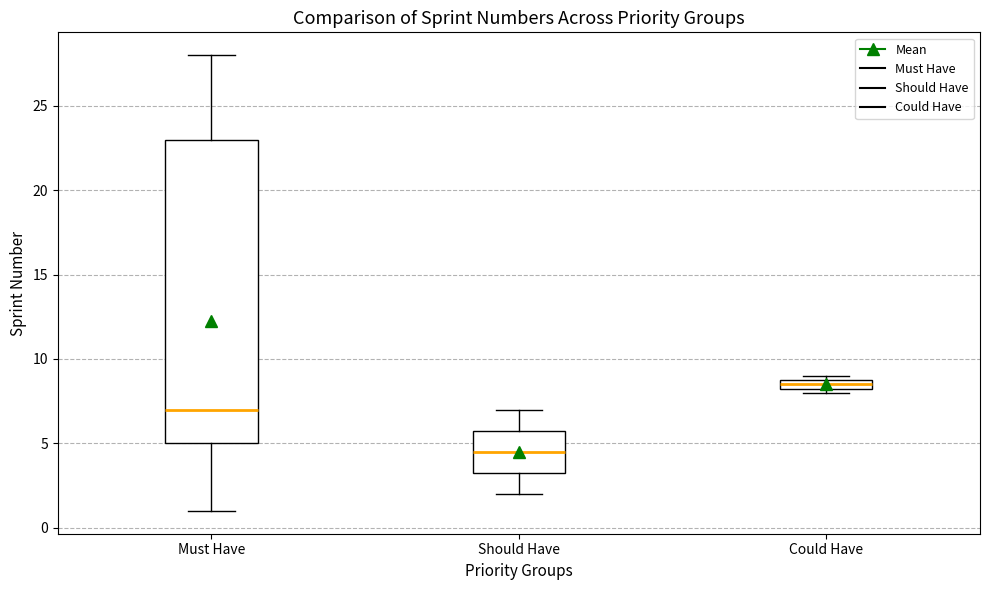

Comparing the boxes themselves (not the whiskers), which one is the tallest?

Must Have